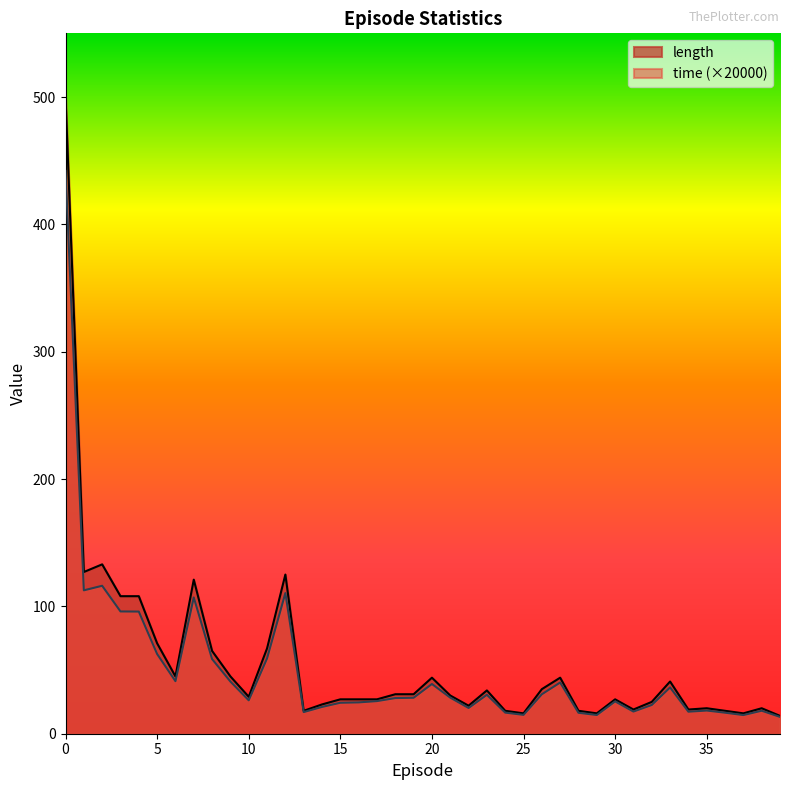

Is it true that length equals 48.2 at 30?

False